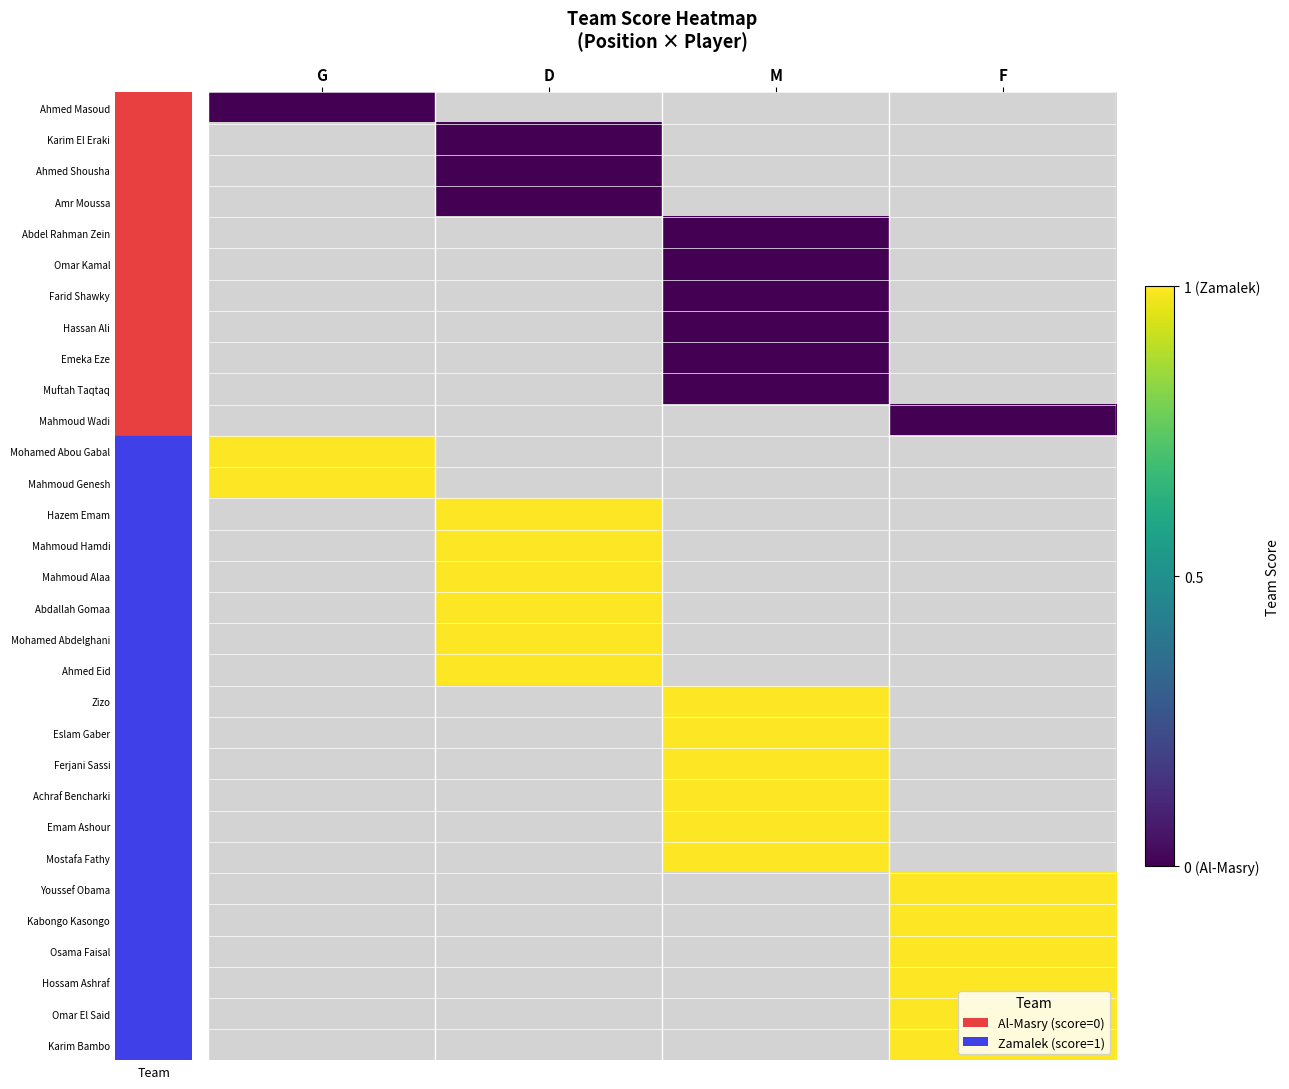

At how many categories does at least one series exceed 0?

4